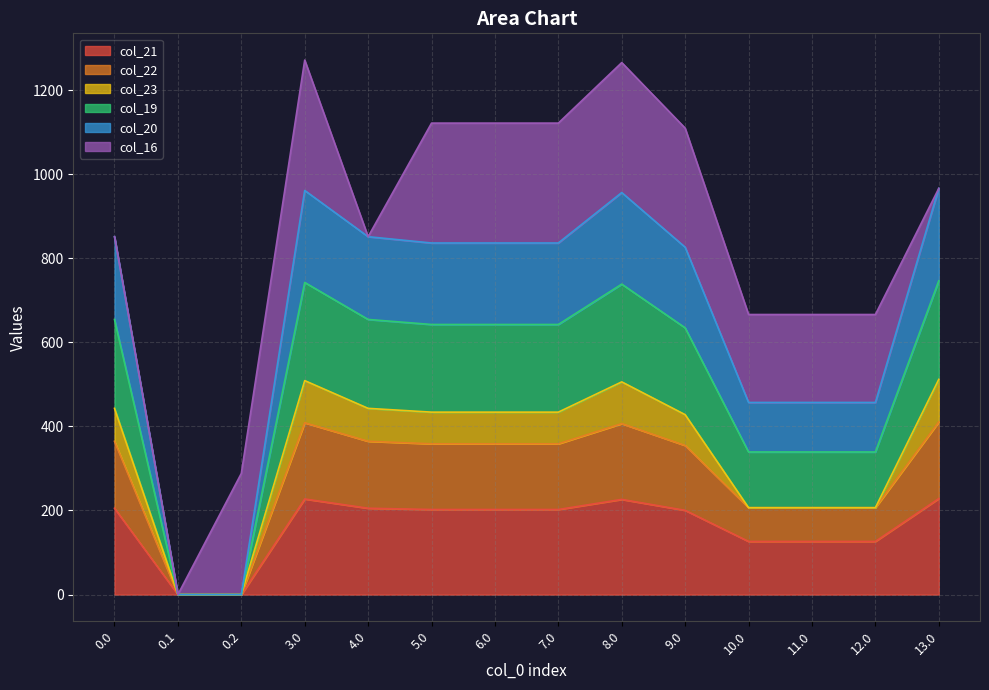

What position from the right is 6.0?

8